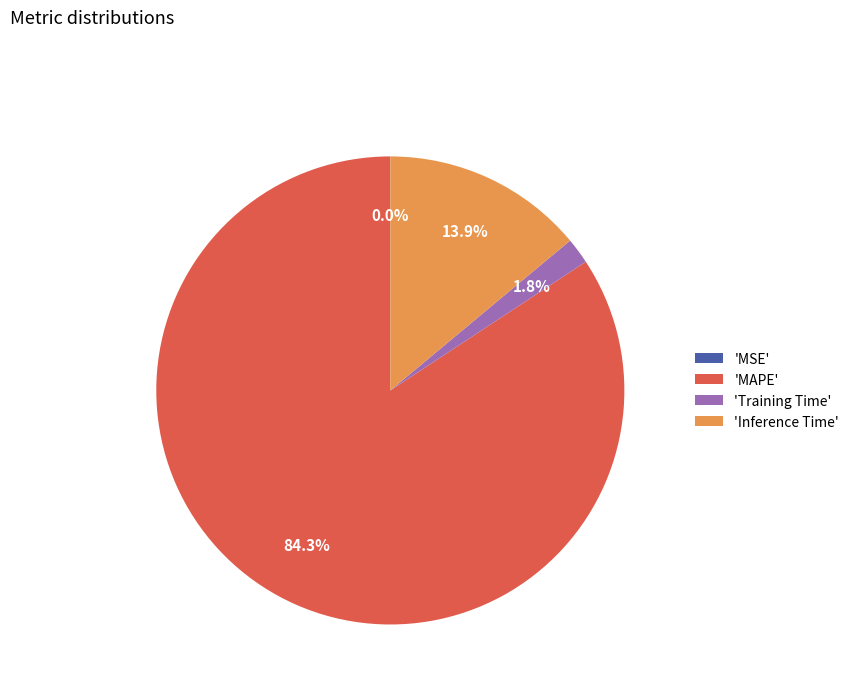

What is the largest slice in the pie chart?

'MAPE'